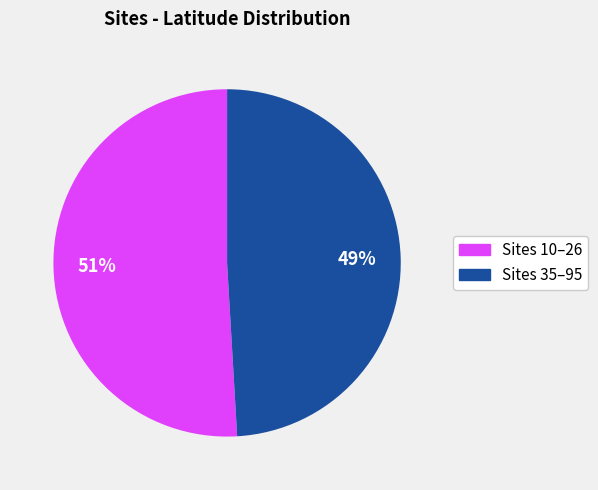

Is it true that Sites 35–95 is 49% of the pie?

True